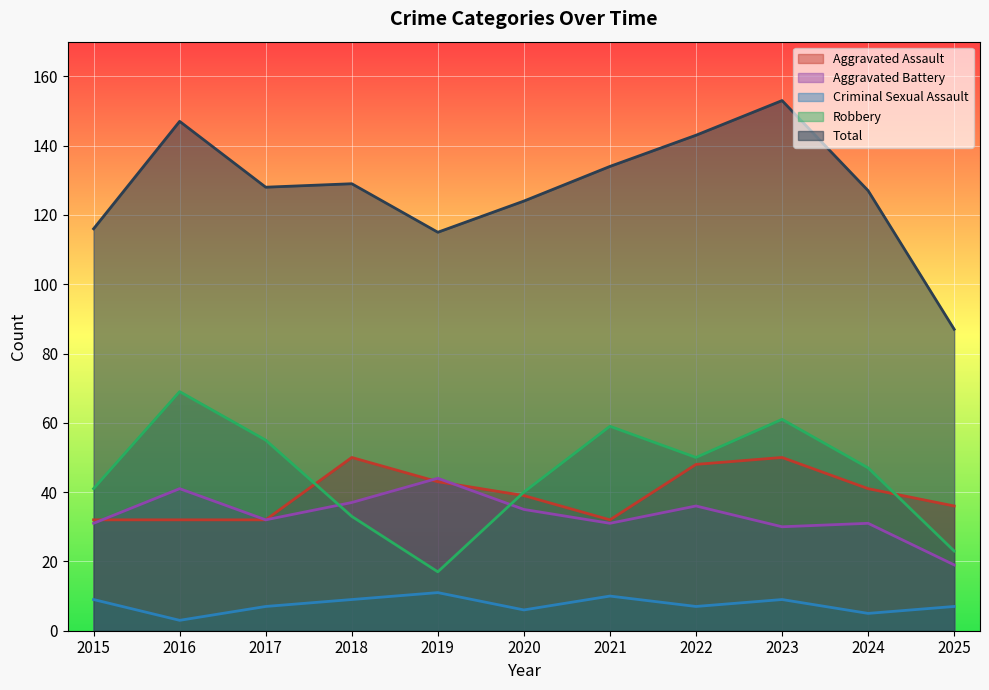

Between 2021 and 2023, which series saw the biggest shift?

Total